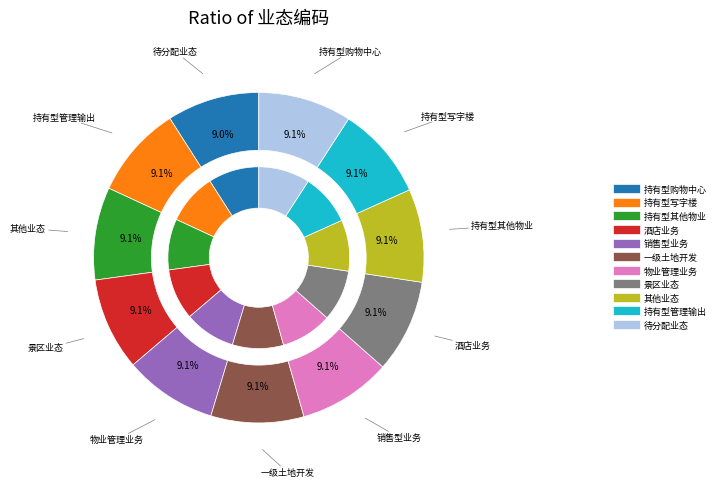

Which slice is the smallest?

持有型购物中心